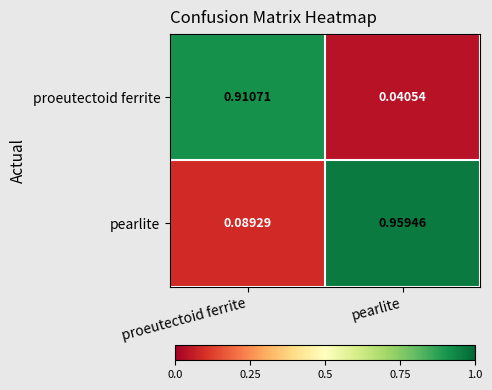

Is the value of pearlite at pearlite greater than the value of proeutectoid ferrite at pearlite?

Yes